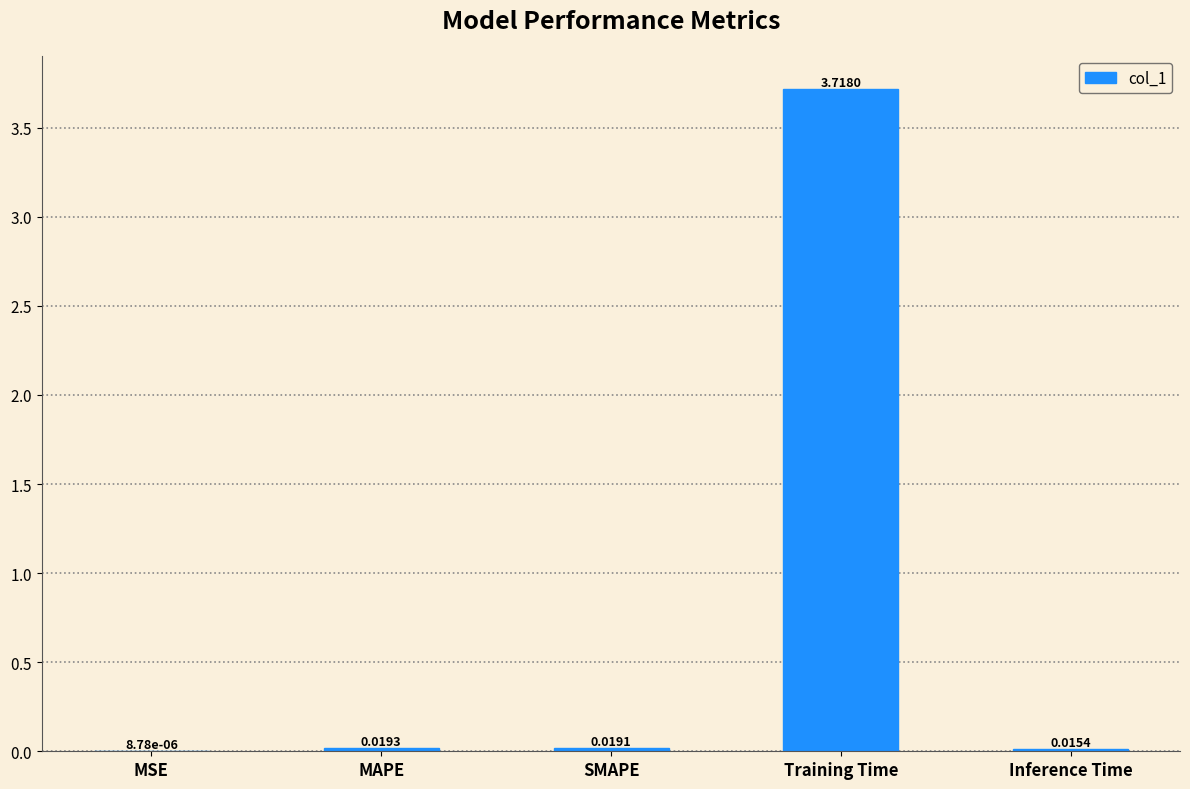

Which category has the highest value across all series?

Training Time